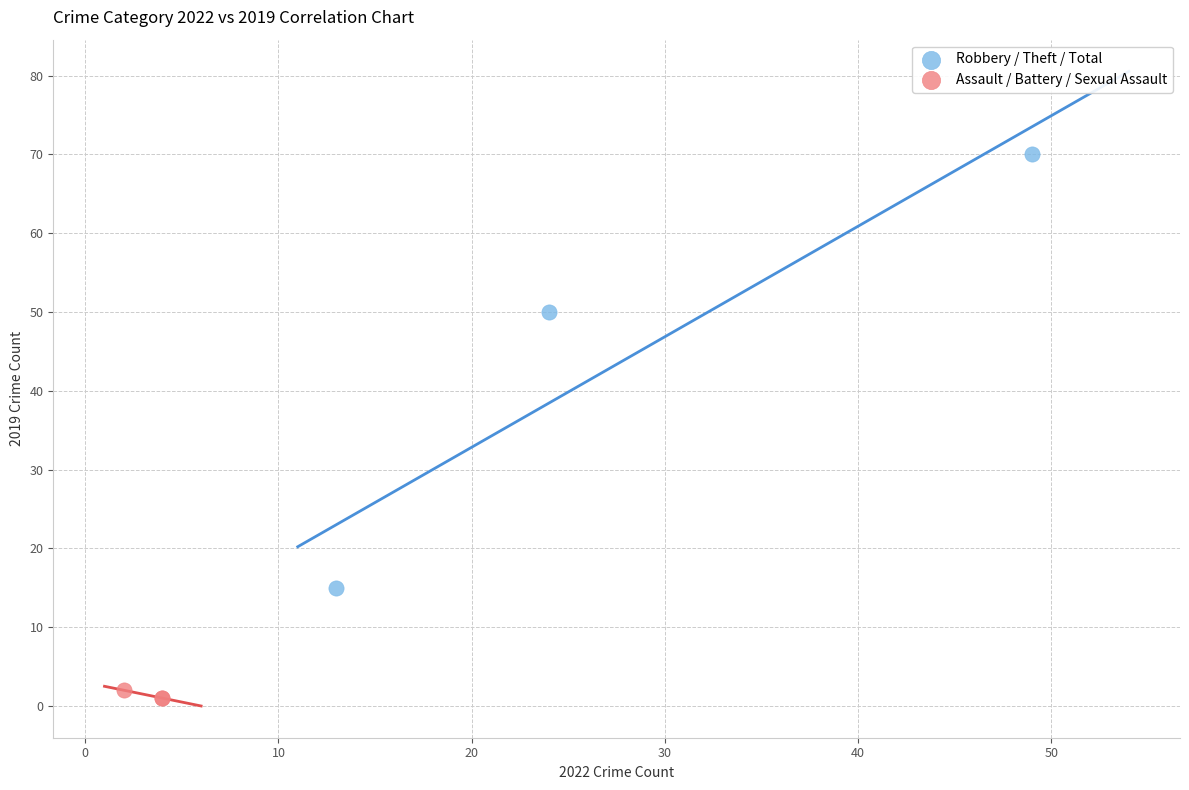

Which series contains the highest Y value?

Robbery / Theft / Total